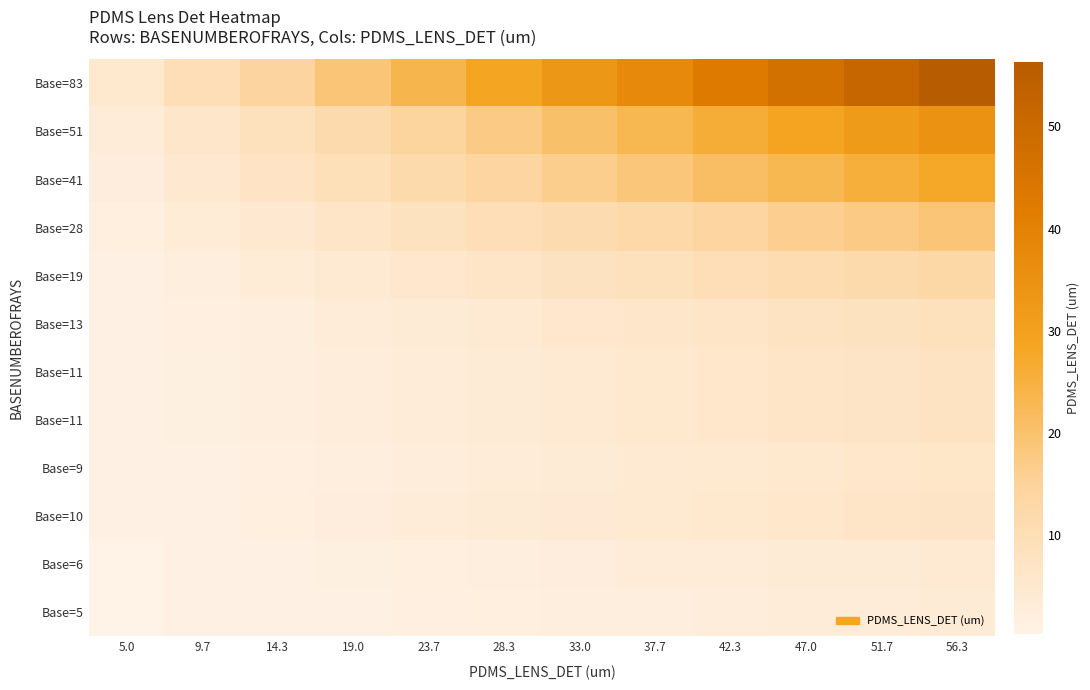

At which category is the sum across all series the highest?

56.3